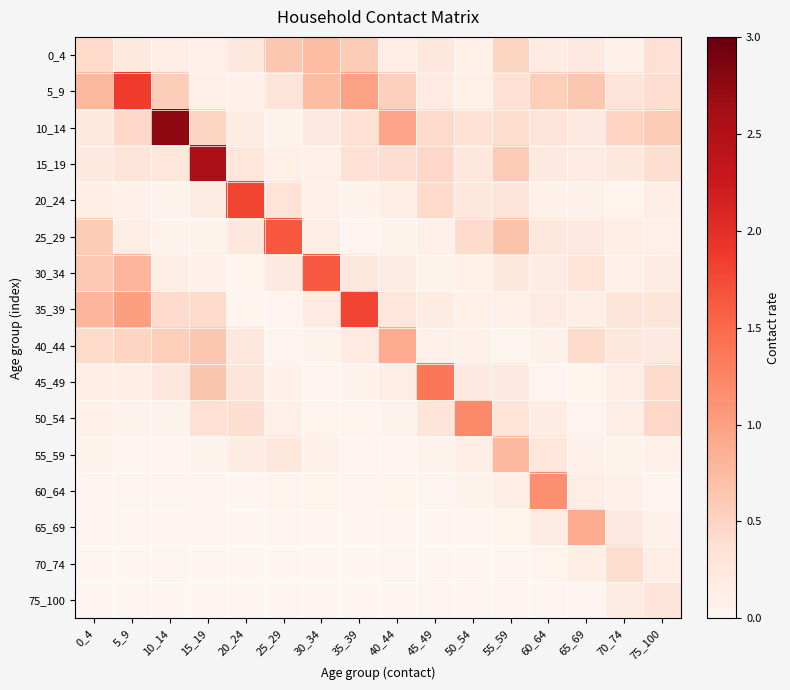

At 60_64, list the series in order from largest to smallest.

60_64, 5_9, 10_14, 55_59, 25_29, 15_19, 35_39, 65_69, 50_54, 0_4, 30_34, 40_44, 20_24, 70_74, 45_49, 75_100